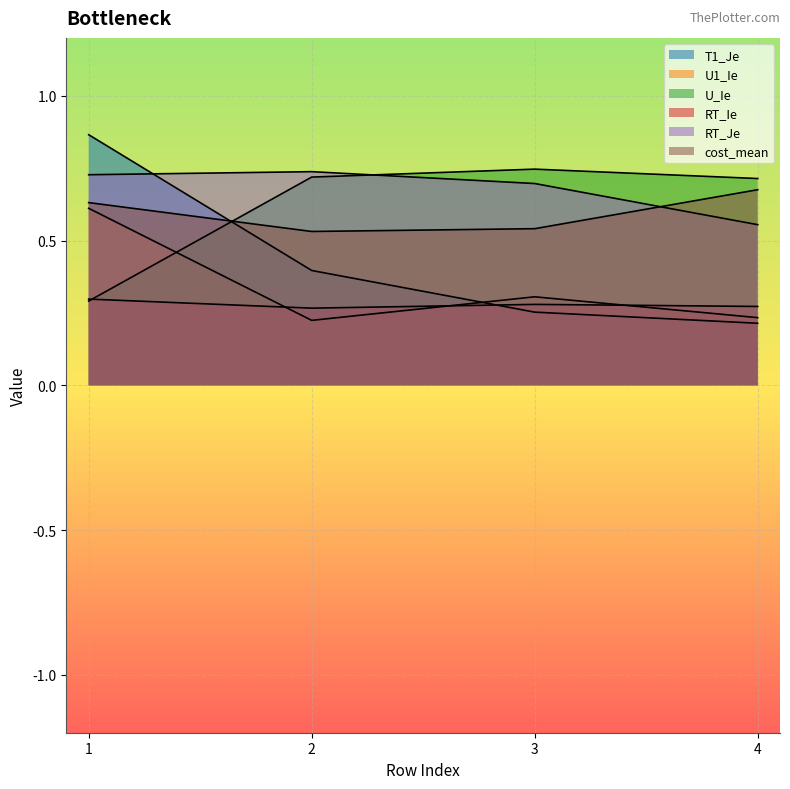

How many intersections are there between T1_Je and U1_Ie?

1